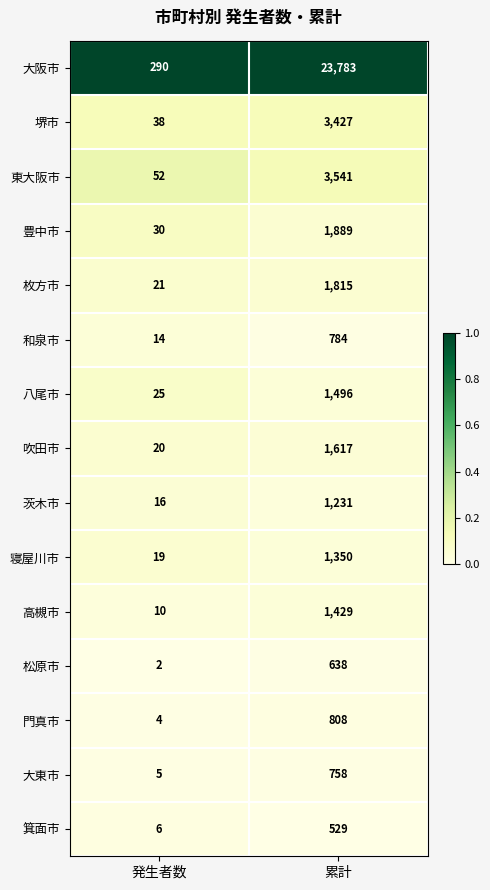

Is it true that 大東市 equals 758 at 累計?

True